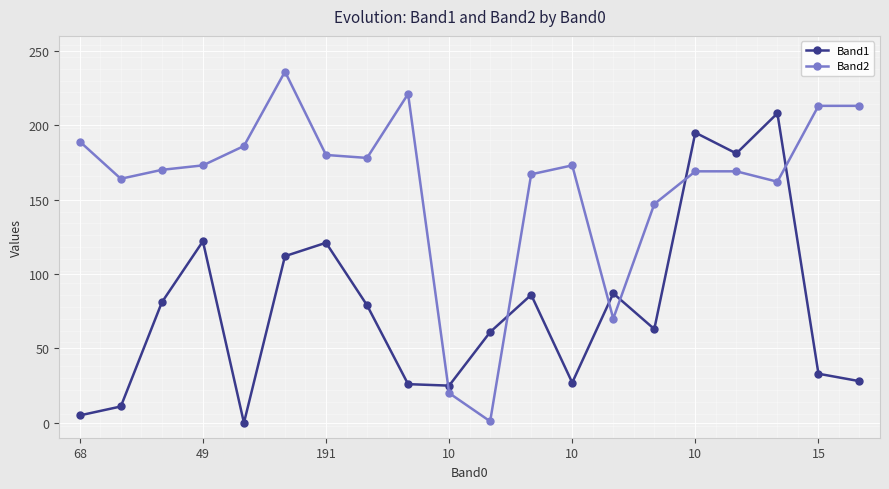

True or false: Band1 has more than 1 points higher than both neighbors.

True